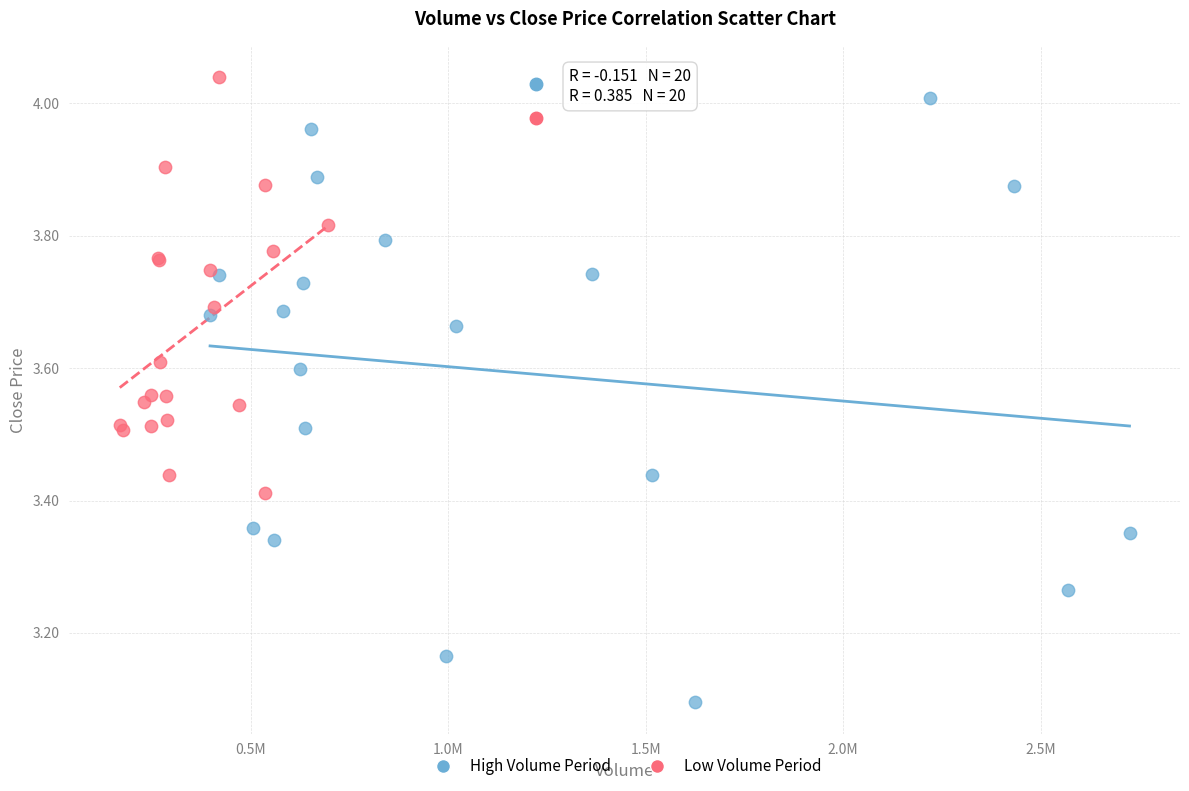

Which series reaches the minimum Y coordinate?

High Volume Period